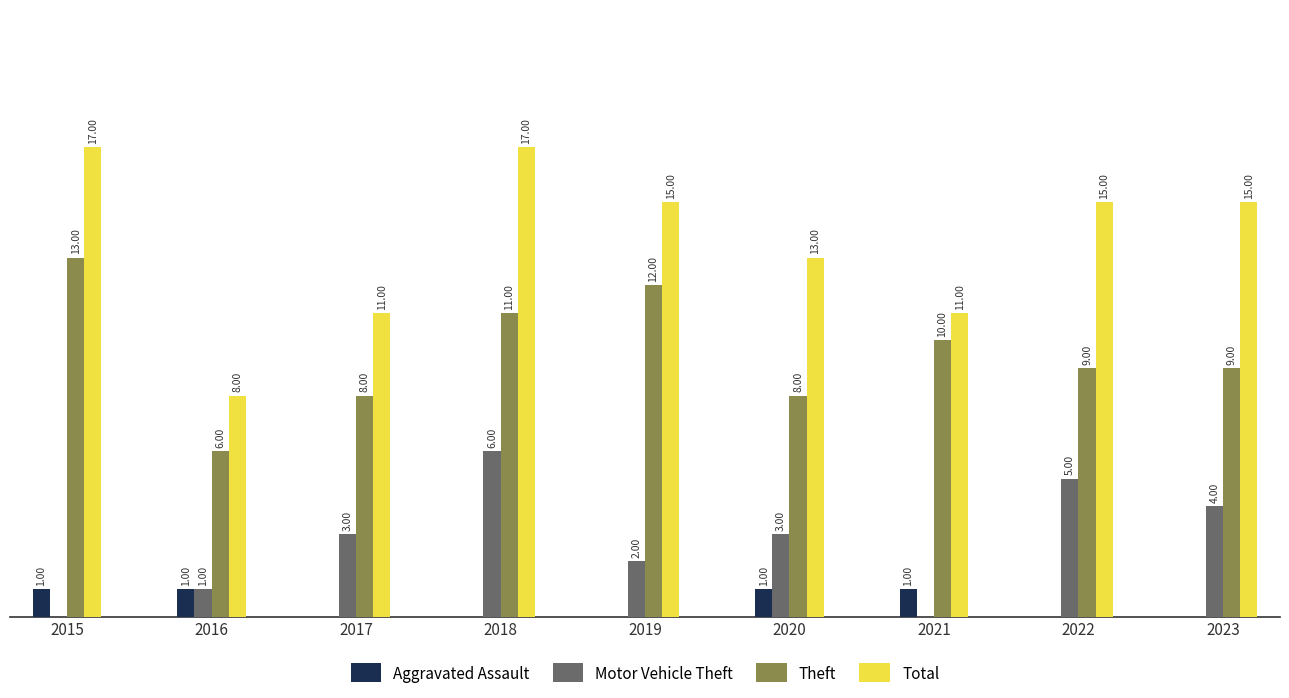

Which series has the largest total across all categories?

Total